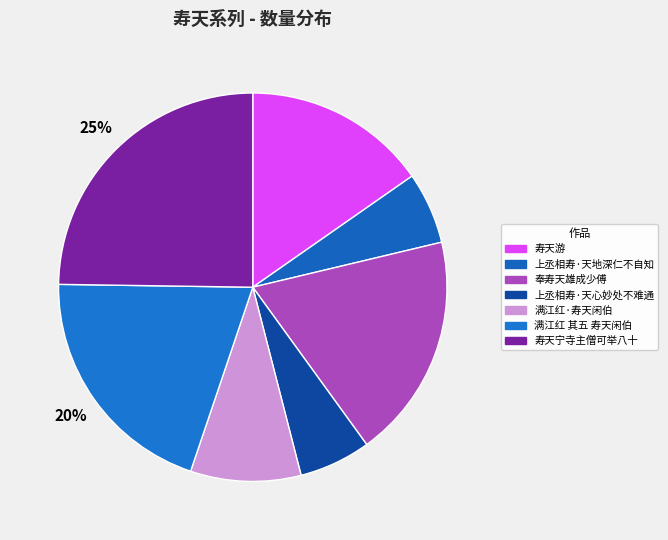

Is the sum of 寿天宁寺主僧可举八十 and 上丞相寿·天地深仁不自知 greater than half?

No